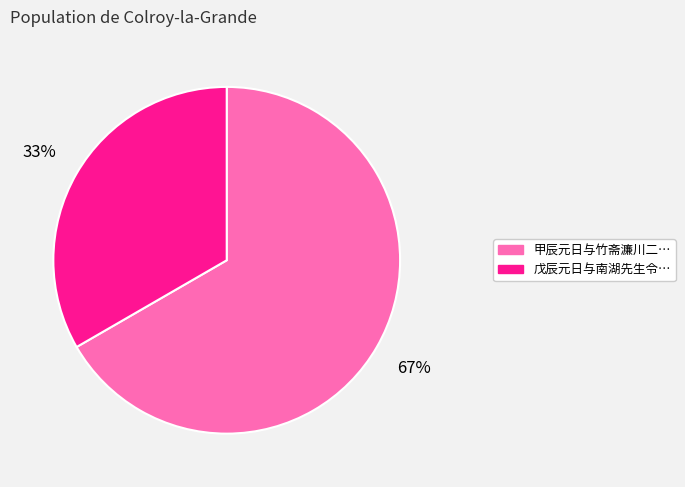

Is there any slice that represents more than half of the pie?

Yes